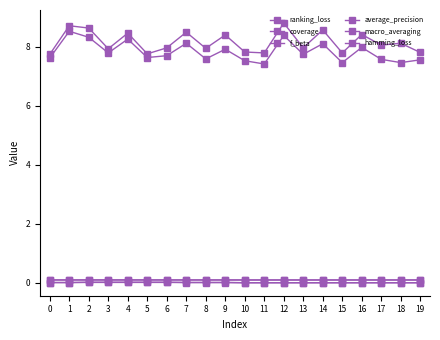

What is the value of the ranking_loss point at the 18th from the left?

8.1